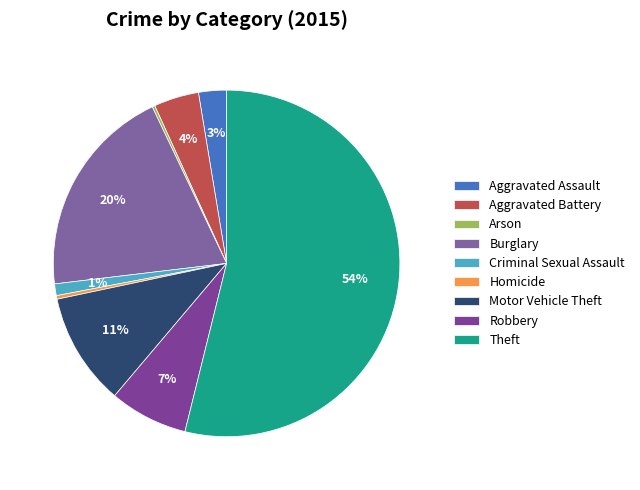

How many segments does this pie chart have?

9